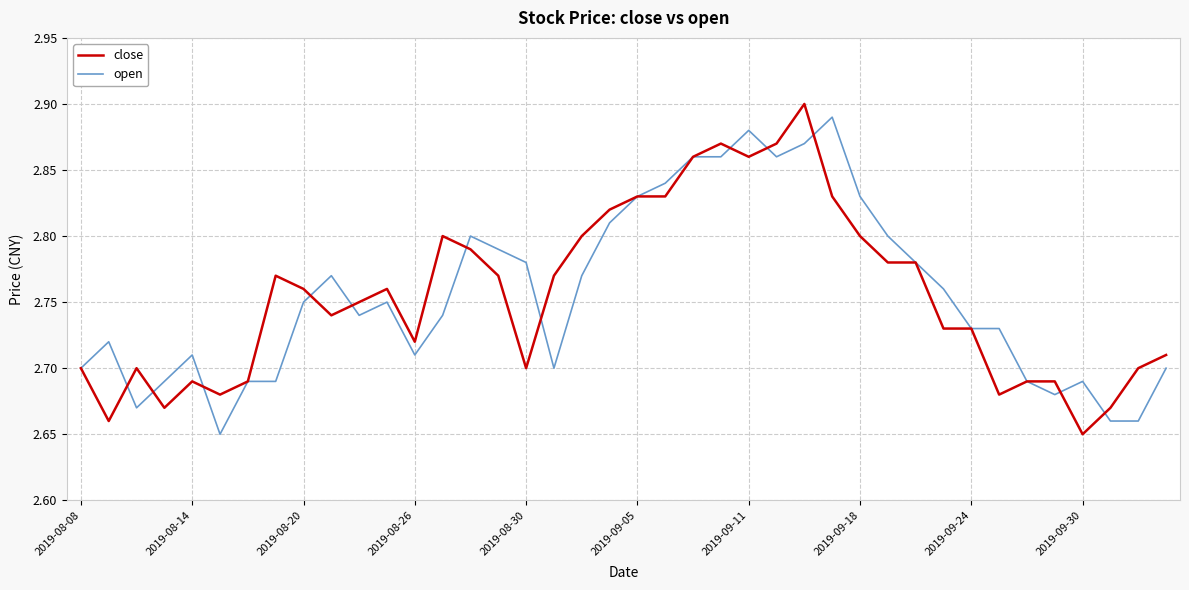

Rank the series by their maximum value, from lowest to highest.

open, close